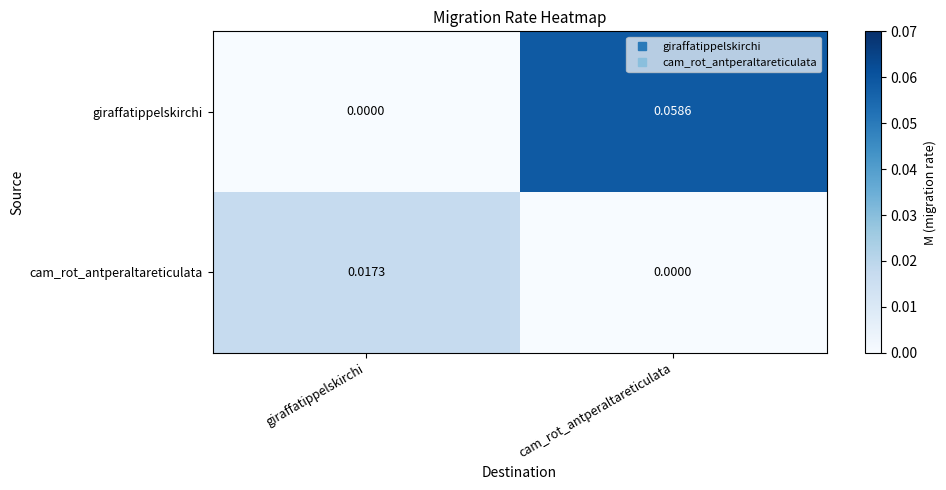

Between giraffatippelskirchi and cam_rot_antperaltareticulata, which series saw the biggest shift?

giraffatippelskirchi